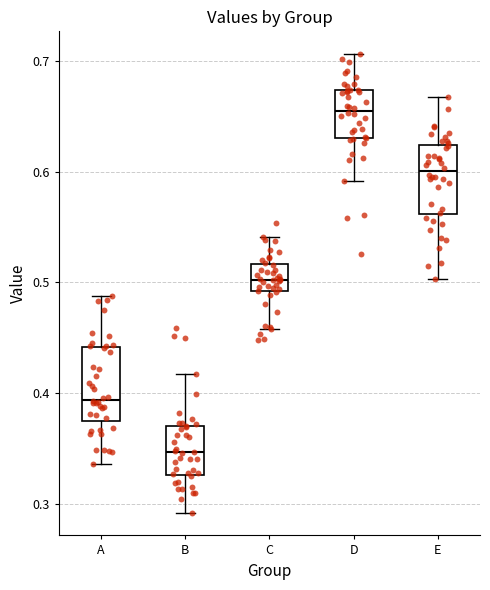

Which box's median line is the highest?

D